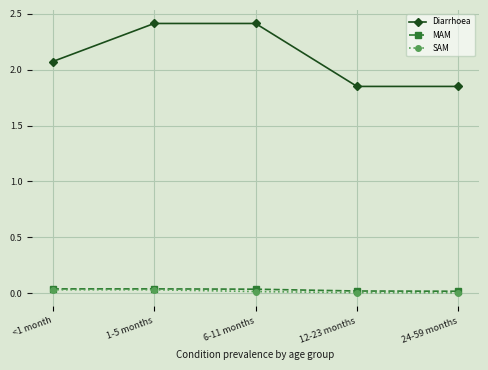

What is the label of the 2nd point from the right?

12-23 months